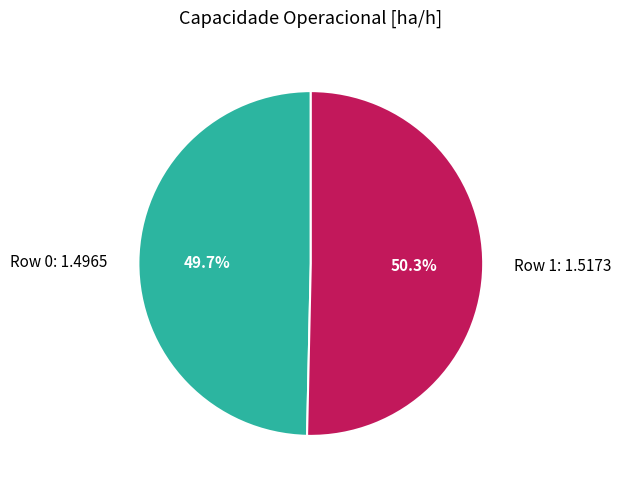

How many segments does this pie chart have?

2